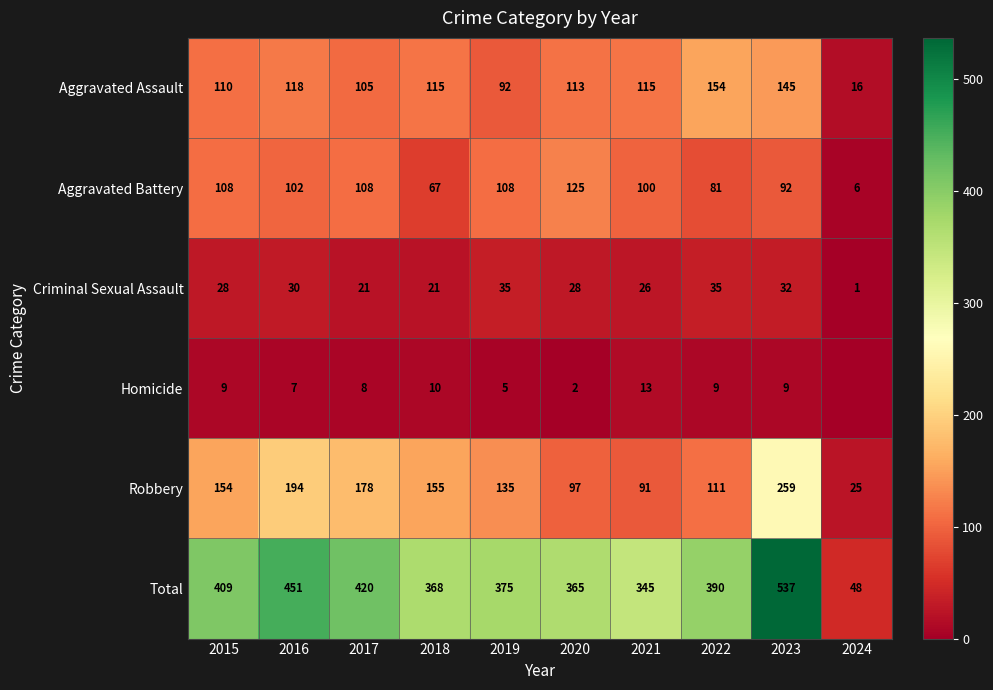

What is the average value of the Aggravated Battery series?

90